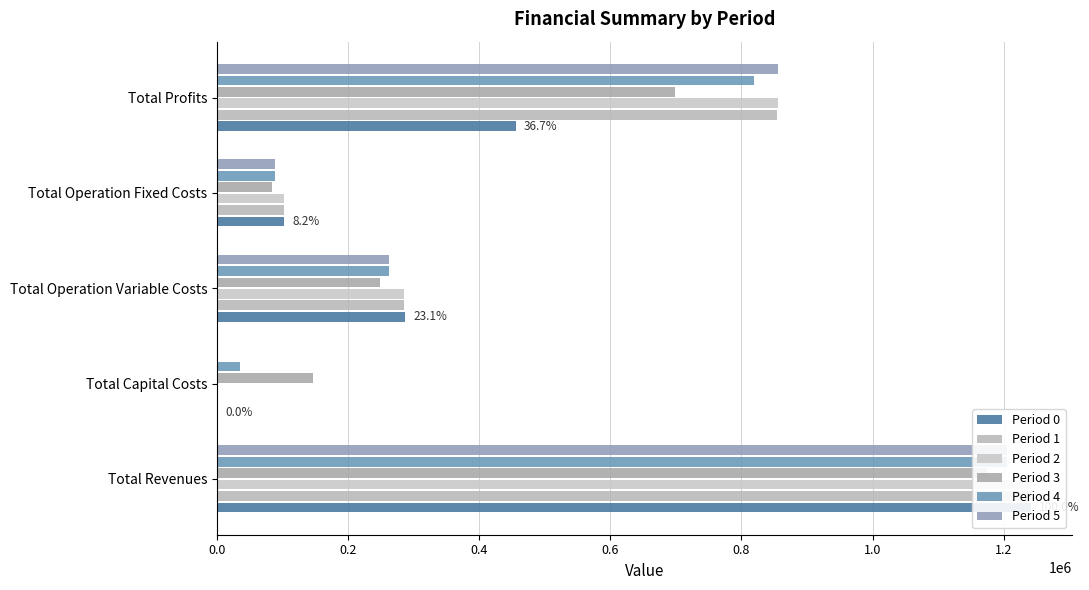

Rank the series by their maximum value, from highest to lowest.

Period 0, Period 1, Period 2, Period 5, Period 4, Period 3